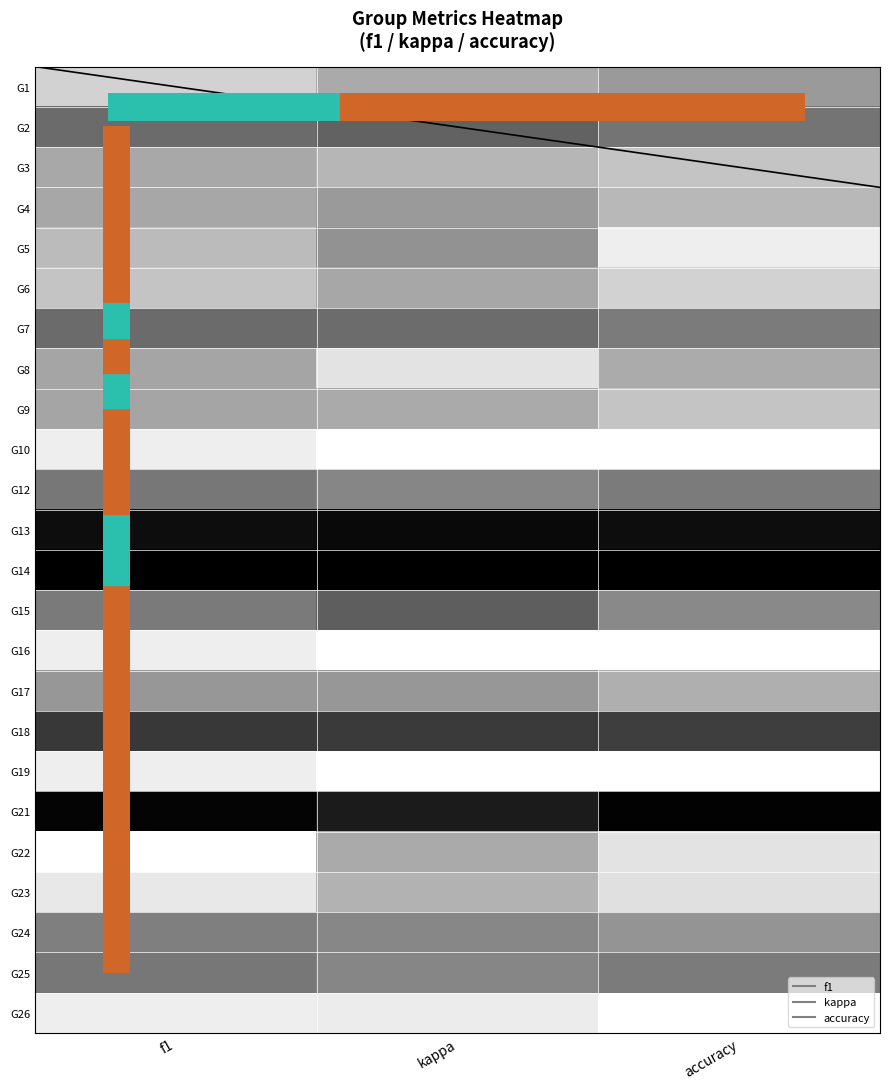

Reading left to right, extract all data points from this chart.

G1: f1=0.3	kappa=0.4	accuracy=0.5
G2: f1=0.7	kappa=0.7	accuracy=0.6
G3: f1=0.4	kappa=0.4	accuracy=0.3
G4: f1=0.4	kappa=0.5	accuracy=0.4
G5: f1=0.4	kappa=0.5	accuracy=0.1
G6: f1=0.3	kappa=0.4	accuracy=0.3
G7: f1=0.7	kappa=0.7	accuracy=0.6
G8: f1=0.4	kappa=0.2	accuracy=0.4
G9: f1=0.5	kappa=0.4	accuracy=0.3
G10: f1=0.1	kappa=0.0	accuracy=0.0
G12: f1=0.6	kappa=0.6	accuracy=0.6
G13: f1=1.0	kappa=1.0	accuracy=1.0
G14: f1=1.0	kappa=1.0	accuracy=1.0
G15: f1=0.6	kappa=0.7	accuracy=0.5
G16: f1=0.1	kappa=0.0	accuracy=0.0
G17: f1=0.5	kappa=0.5	accuracy=0.4
G18: f1=0.8	kappa=0.8	accuracy=0.8
G19: f1=0.1	kappa=0.0	accuracy=0.0
G21: f1=1.0	kappa=0.9	accuracy=1.0
G22: f1=0.0	kappa=0.4	accuracy=0.2
G23: f1=0.2	kappa=0.4	accuracy=0.2
G24: f1=0.6	kappa=0.6	accuracy=0.5
G25: f1=0.6	kappa=0.6	accuracy=0.6
G26: f1=0.1	kappa=0.1	accuracy=0.0